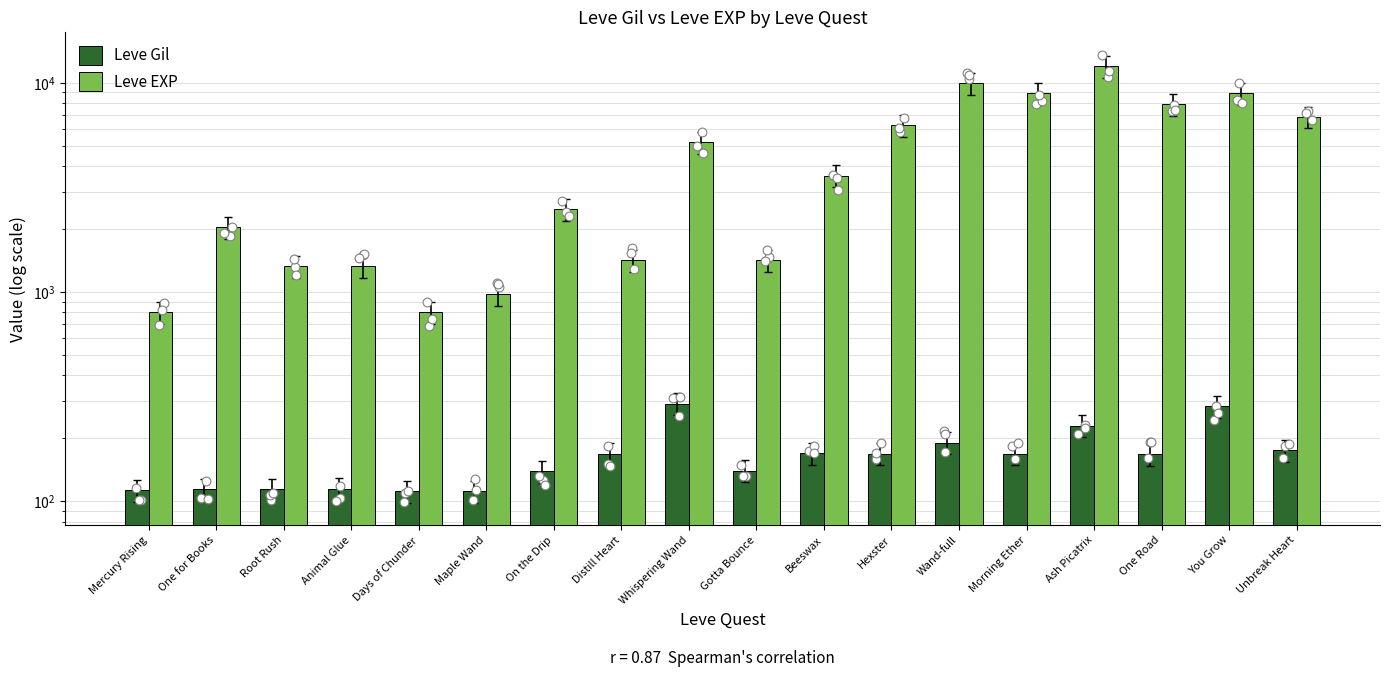

What are all the series names shown in the legend?

Leve Gil, Leve EXP